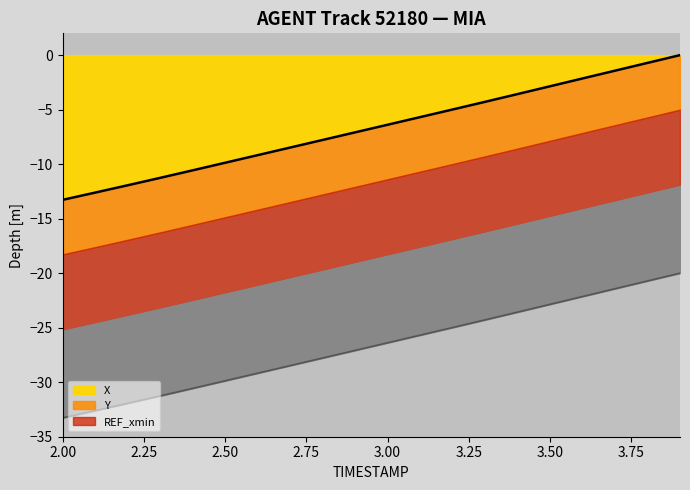

The Y series shows -45.4 at 2.0. True or false?

False